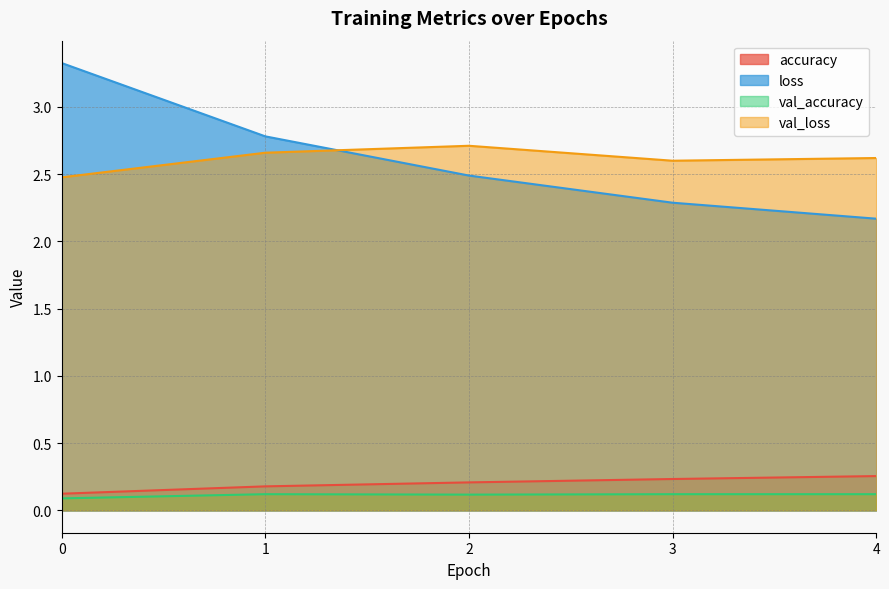

Read the loss value at 4.

2.2